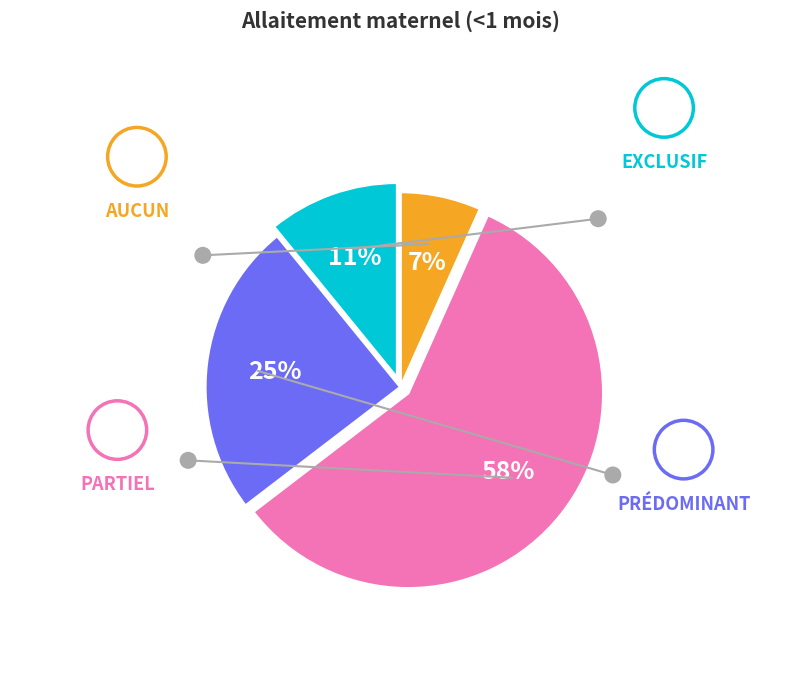

To the nearest percent, what is the average slice percentage?

25%